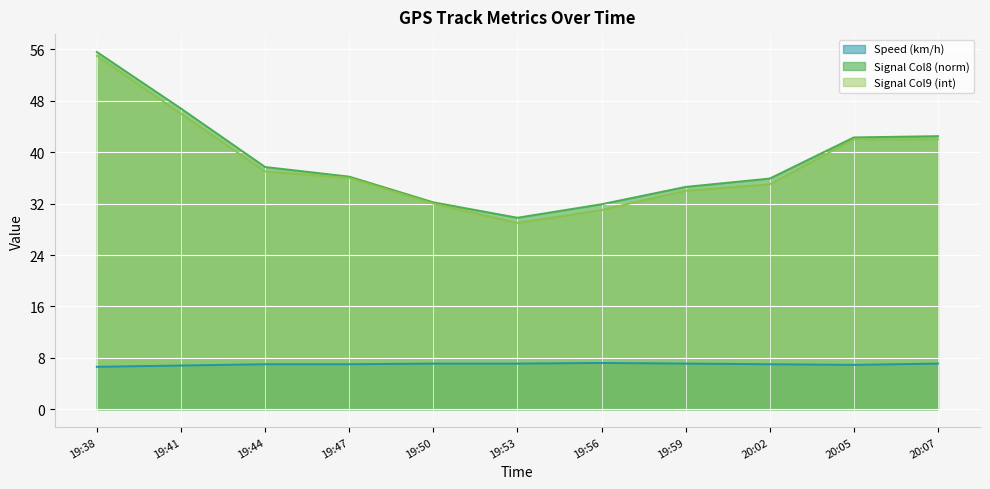

What is the difference between the second highest and minimum values in the Speed (km/h) series?

0.5